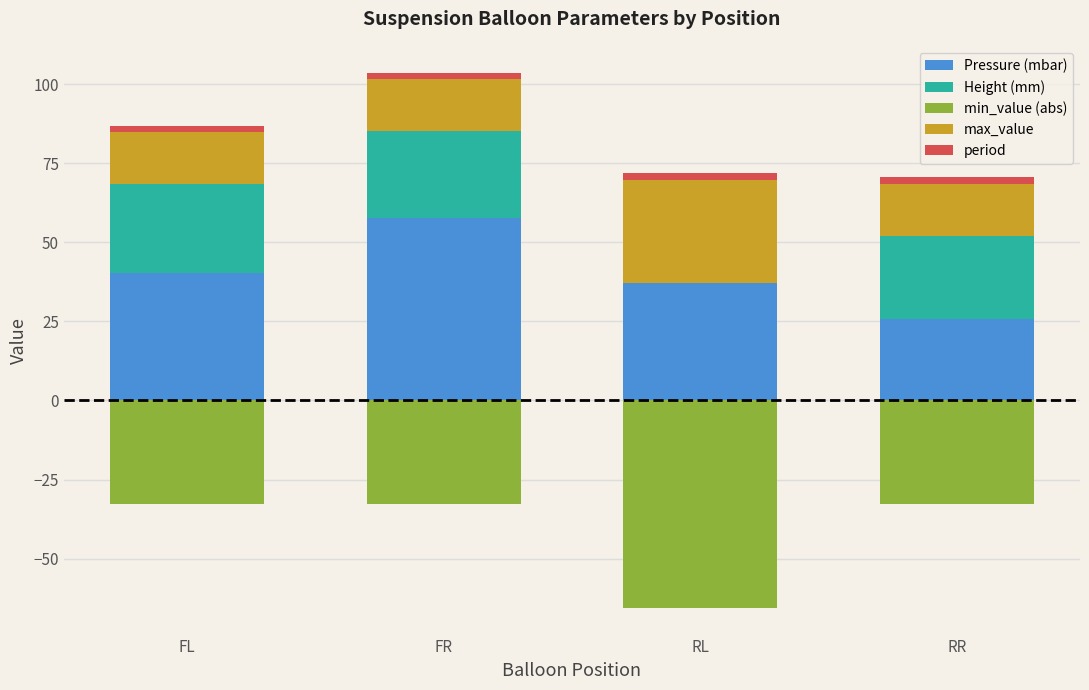

At how many categories does at least one series exceed 49?

1